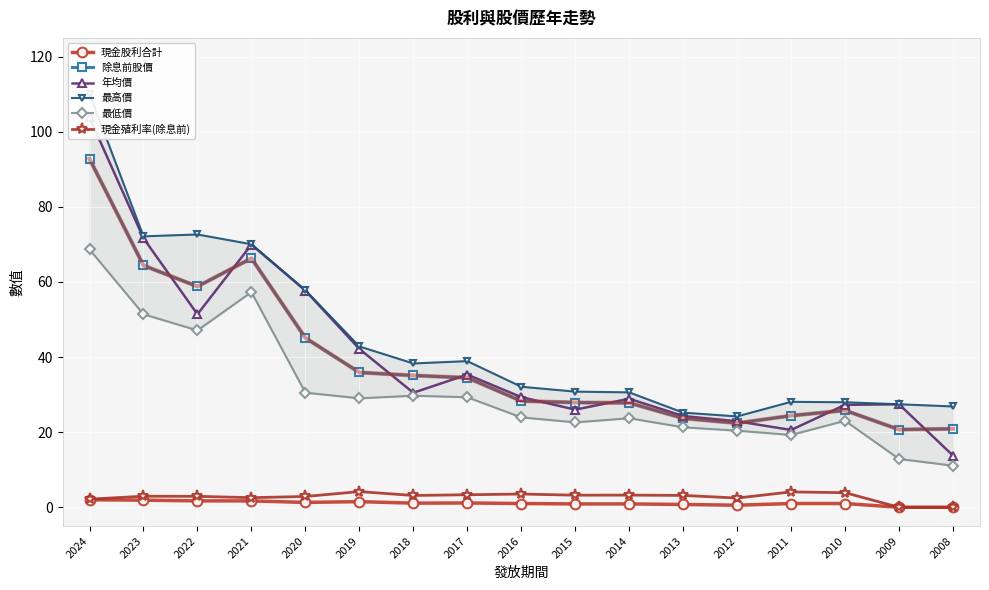

What is the value of the 最高價 point at the 10th from the left?

30.8